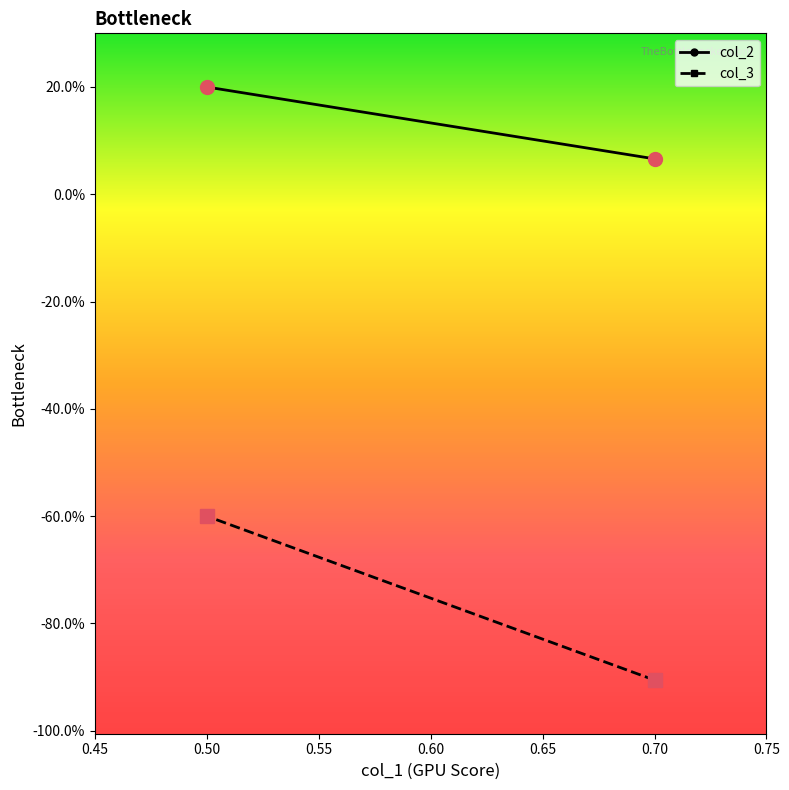

What are all the series names shown in the legend?

col_2, col_3